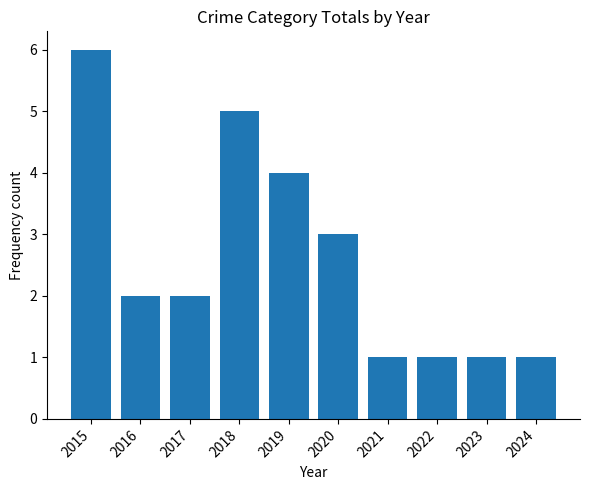

What is the value of the 7th bar from the left?

1